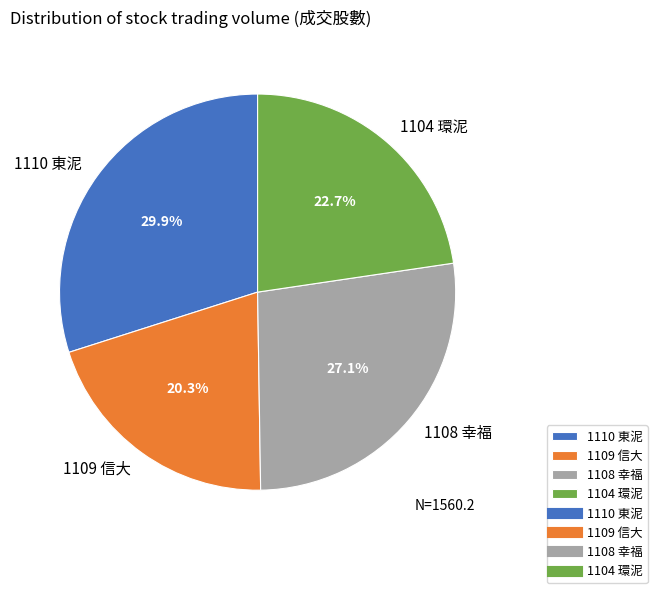

Which has a higher value, 1104 環泥 or 1110 東泥?

1110 東泥